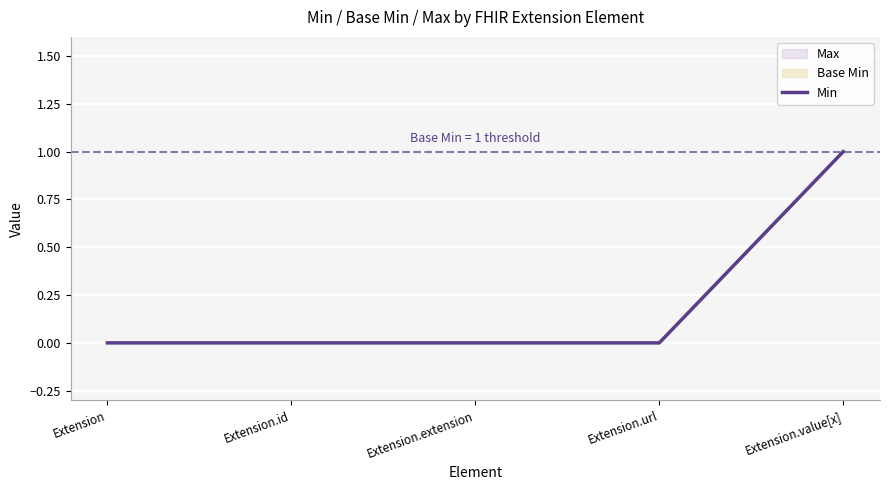

Reading left to right, transcribe all the data shown in this chart.

0	0	0	0	1